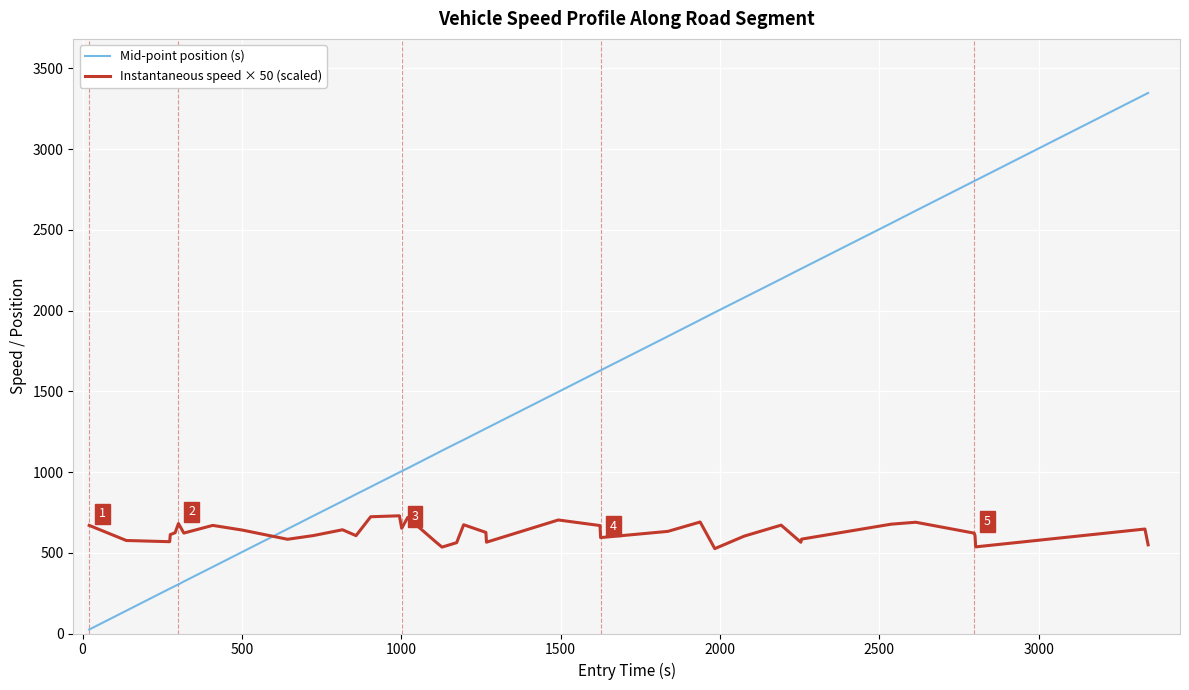

What is the difference between the maximum and minimum values in the Mid-point position (s) series?

3323.0